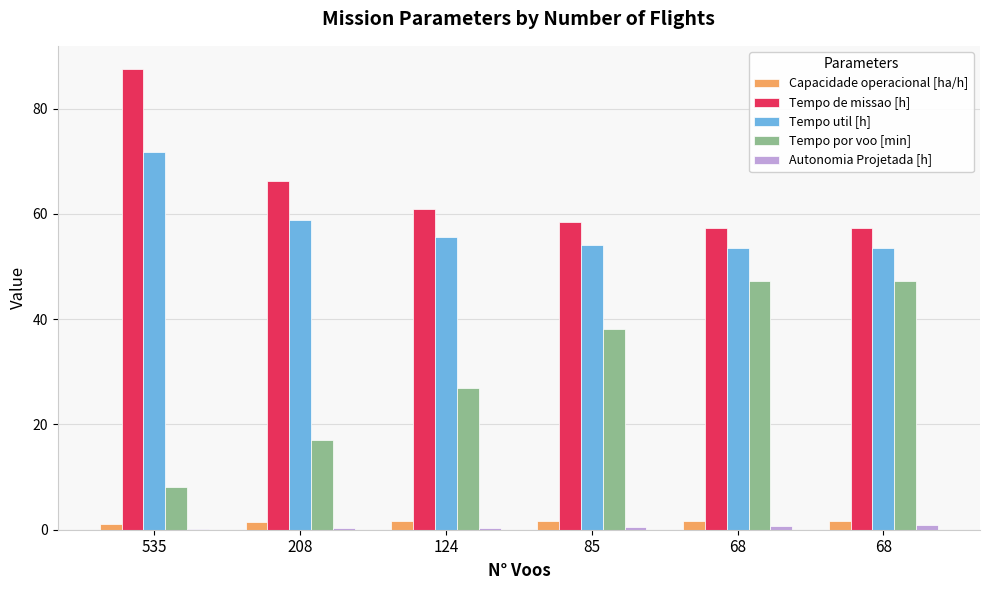

What is the smallest value displayed?

0.1